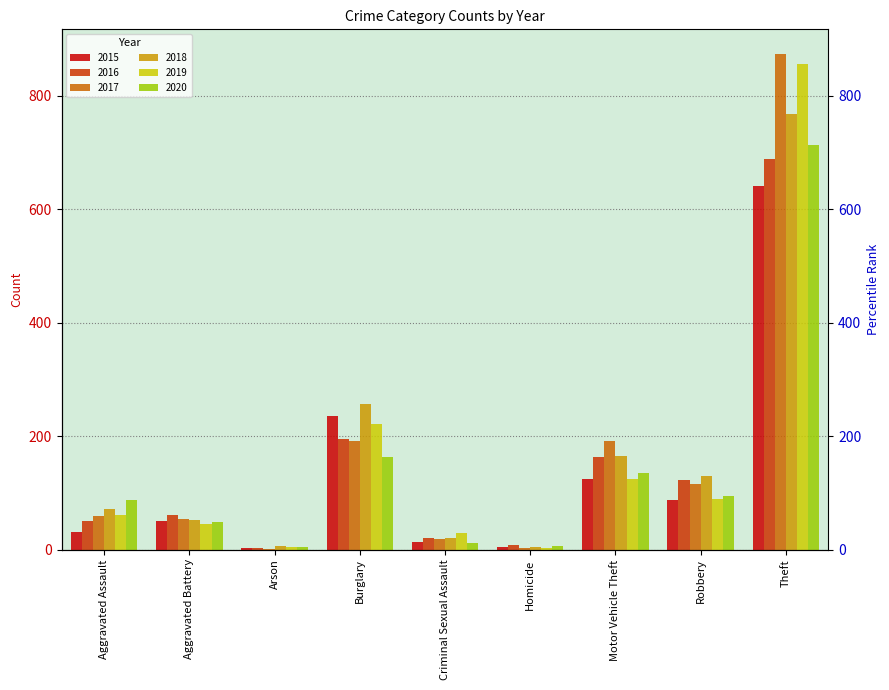

At how many categories does at least one series exceed 219?

2